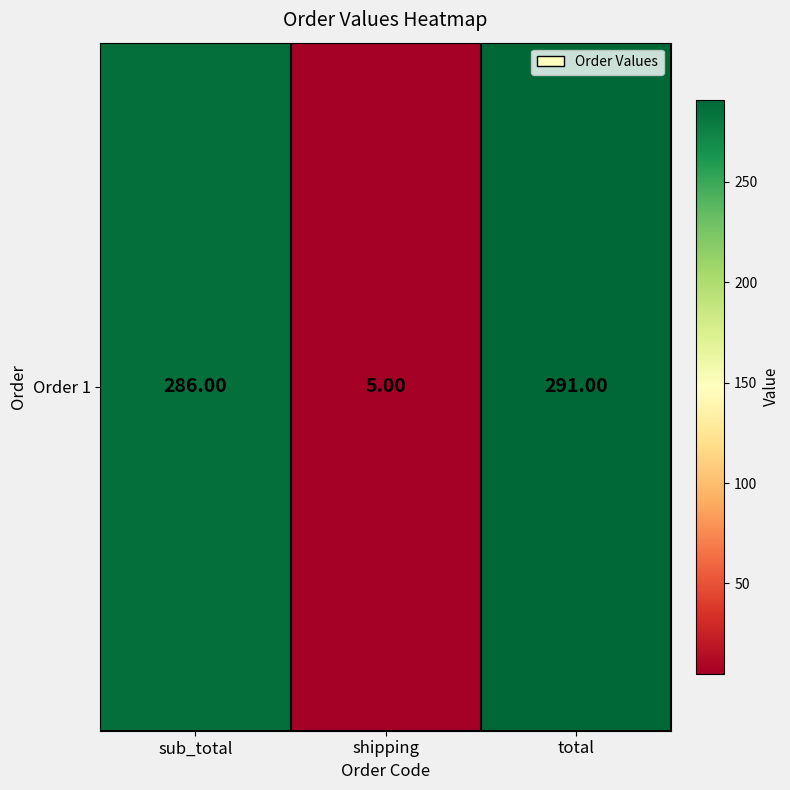

At which label does the data first exceed 286?

total